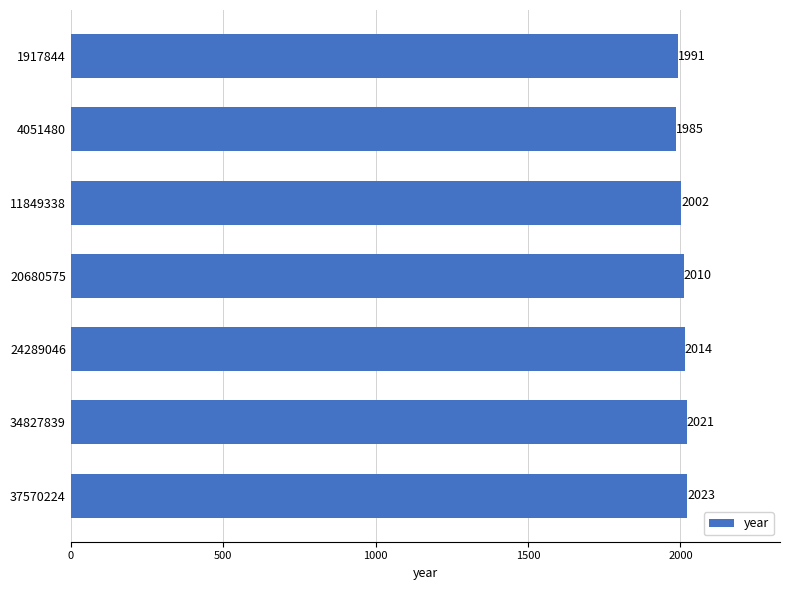

True or false: the data shows 1245 at 24289046.

False